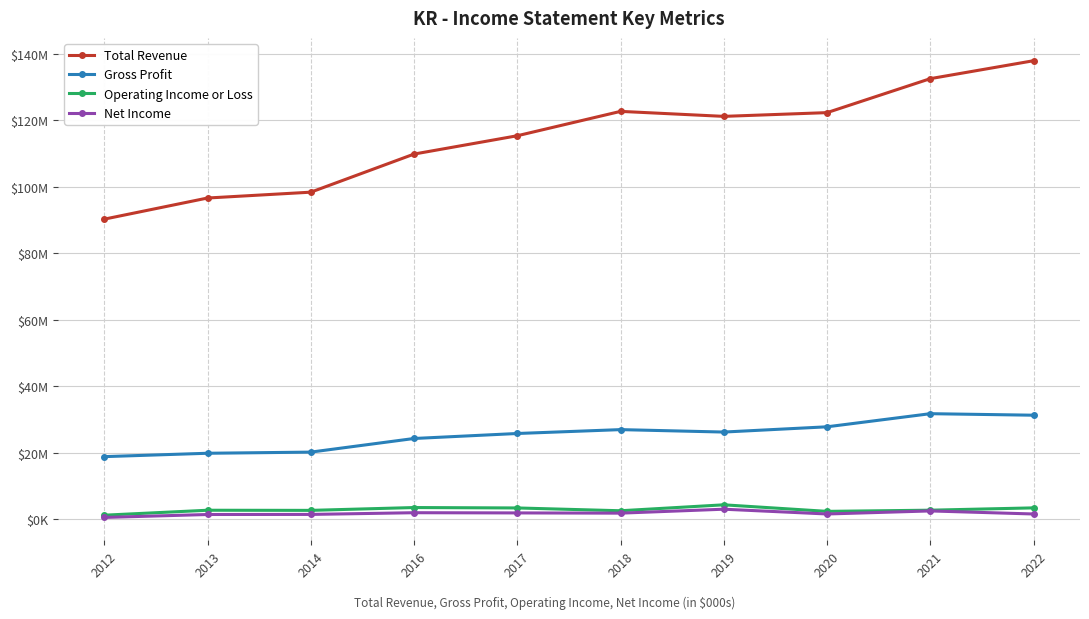

Is it true that Net Income equals 1750976 at 2021?

False